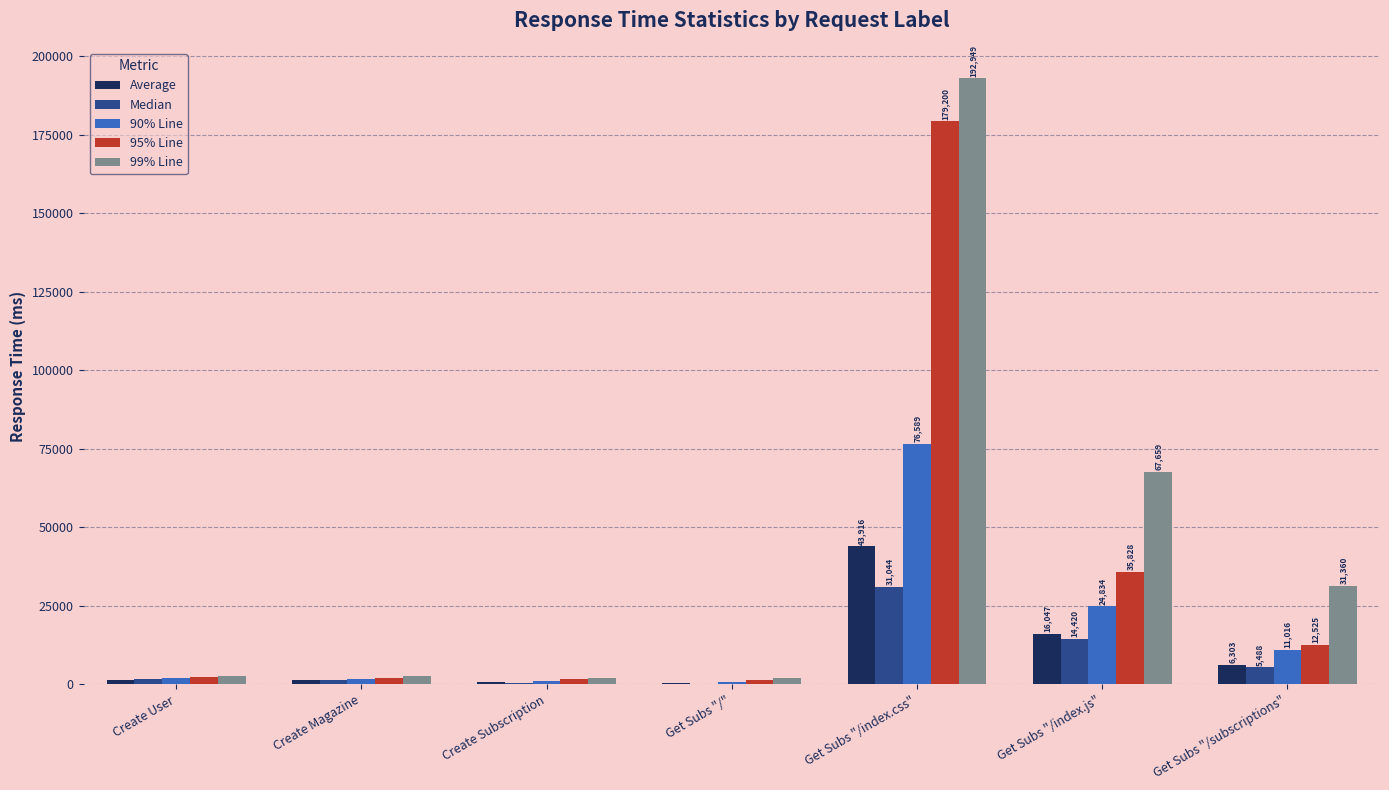

True or false: 90% Line has a value of 76589 at Get Subs "/index.css".

True